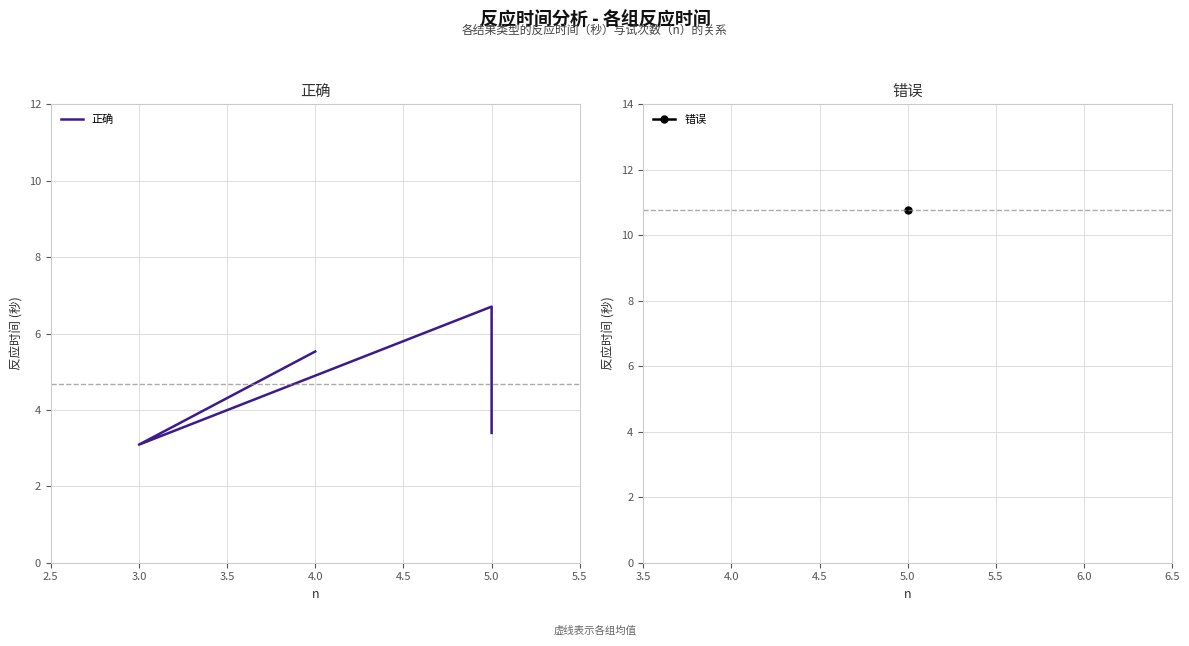

What is the average value?

4.7